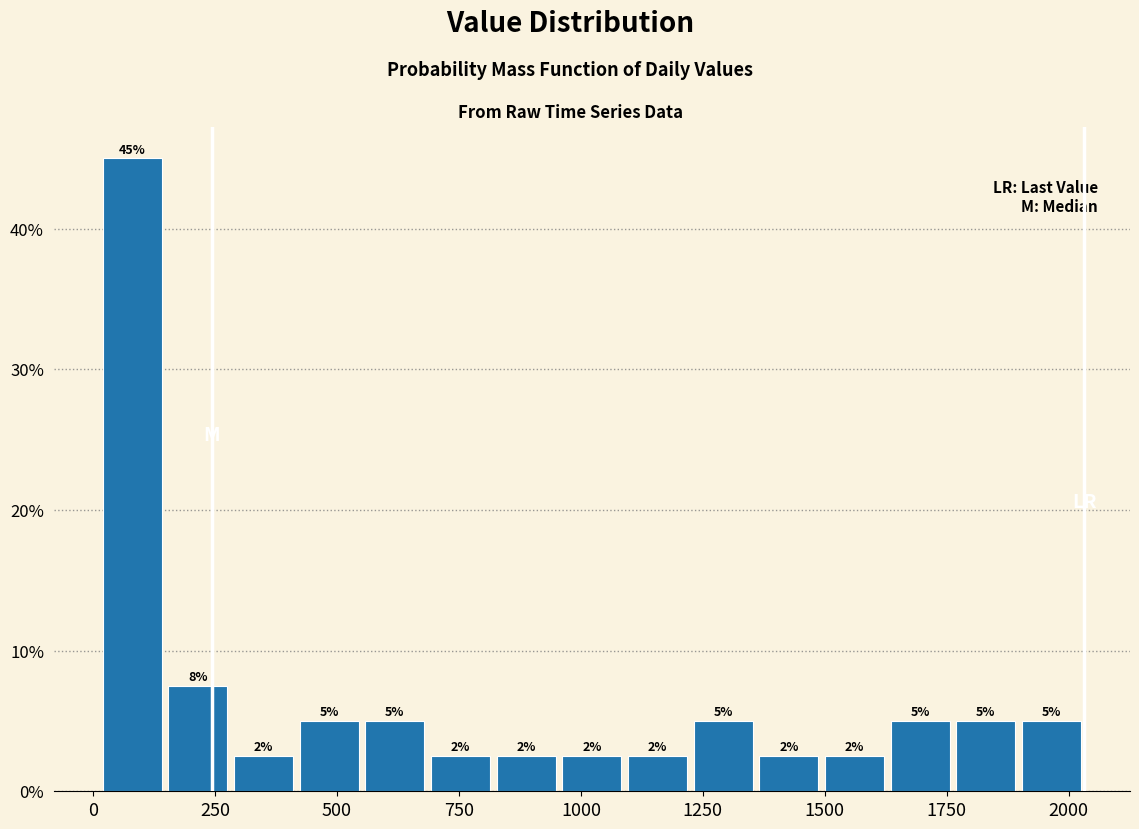

Read against the x-axis, roughly where is the centre of the tallest bar?

100